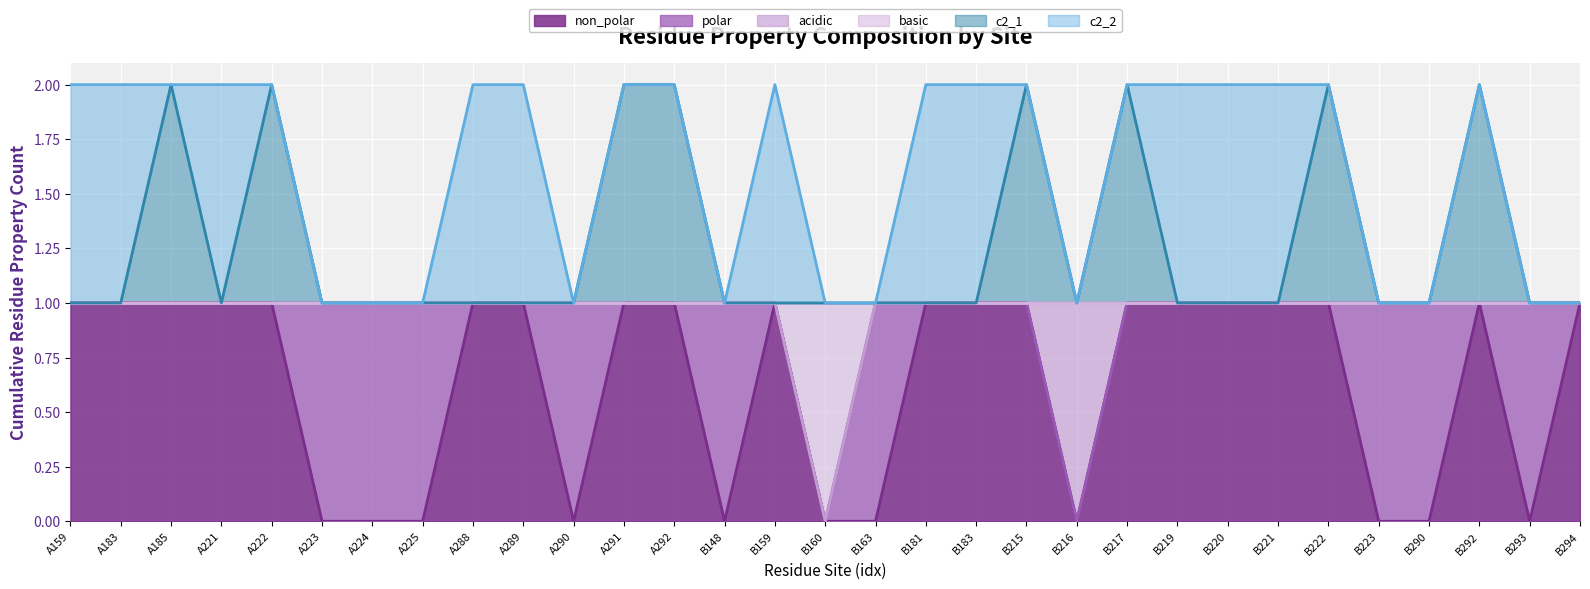

Count the number of categories in the chart.

31